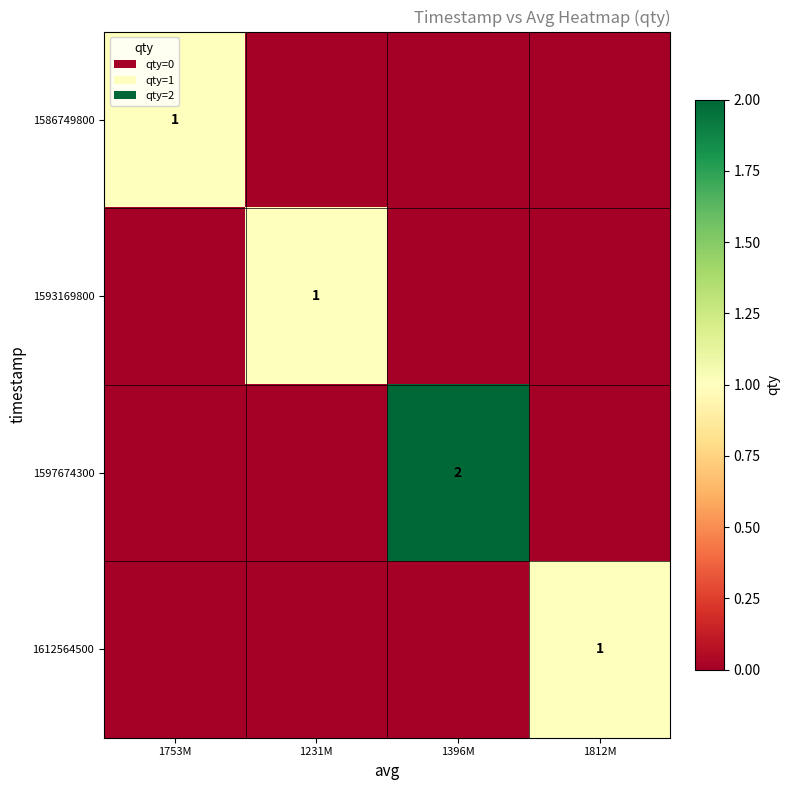

Rank the series by their maximum value, from lowest to highest.

1586749800, 1593169800, 1612564500, 1597674300